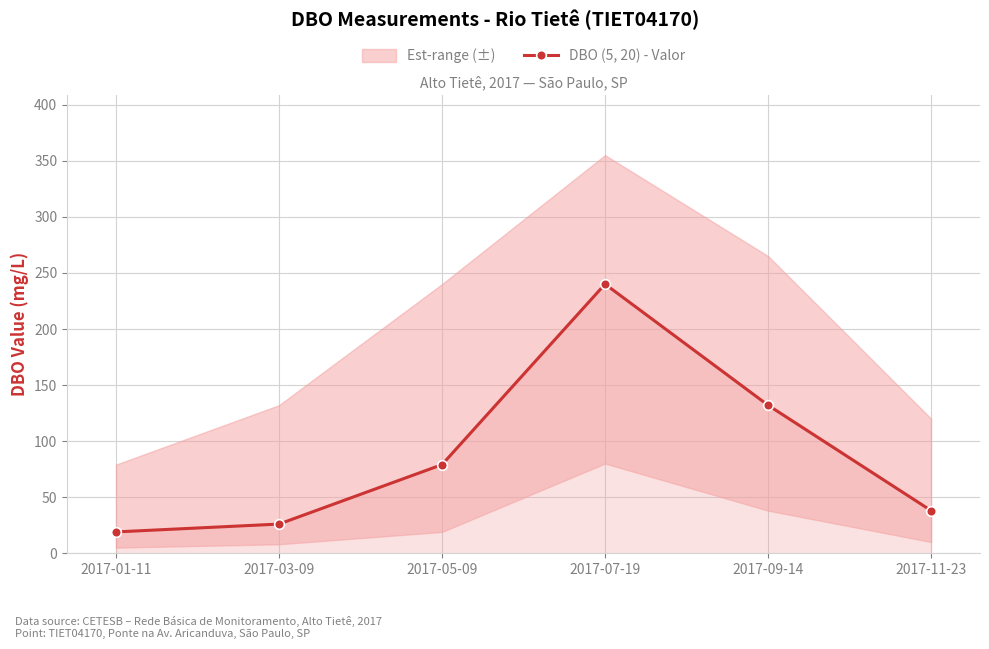

What is the change in value from 2017-01-11 to 2017-09-14?

+113